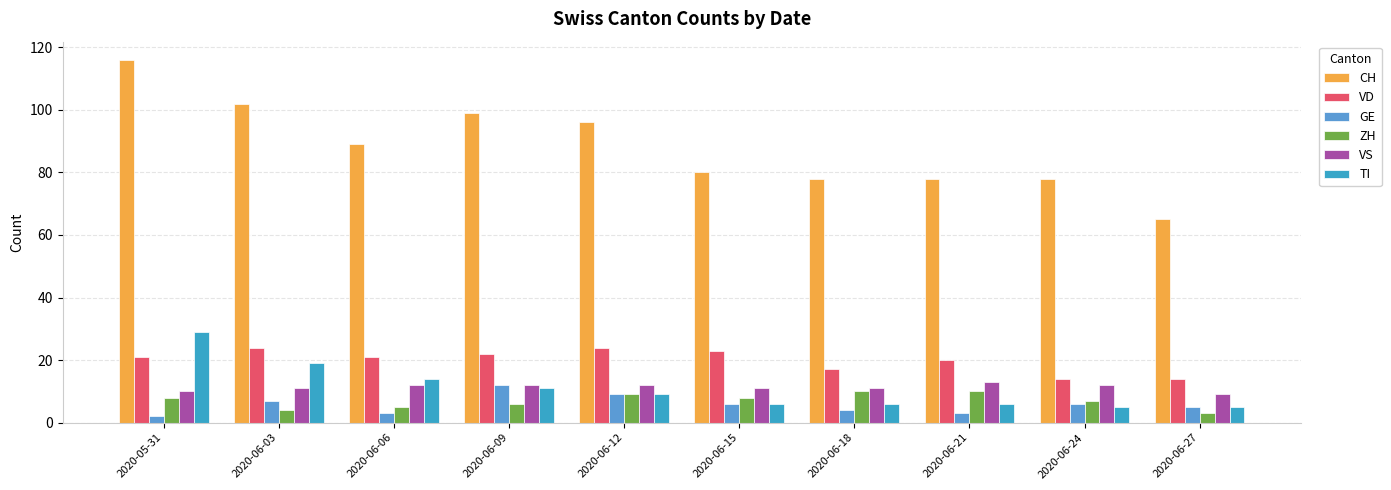

Is it true that GE equals 3 at 2020-06-06?

True